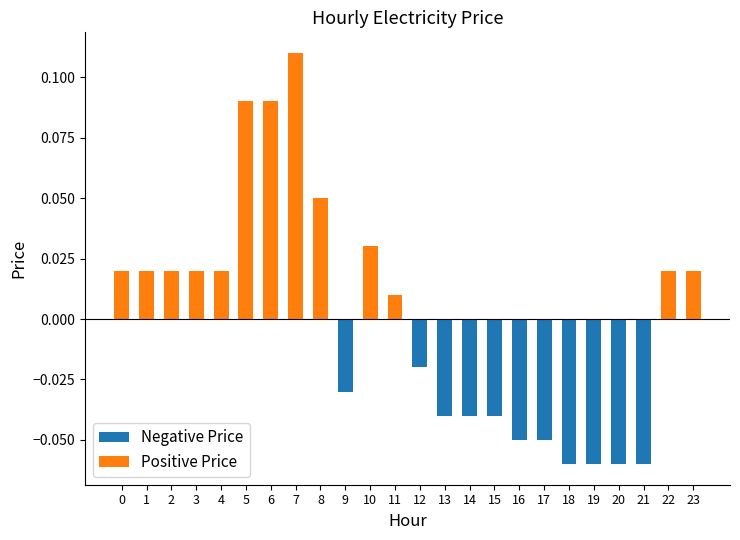

Which series has the largest total across all categories?

Positive Price